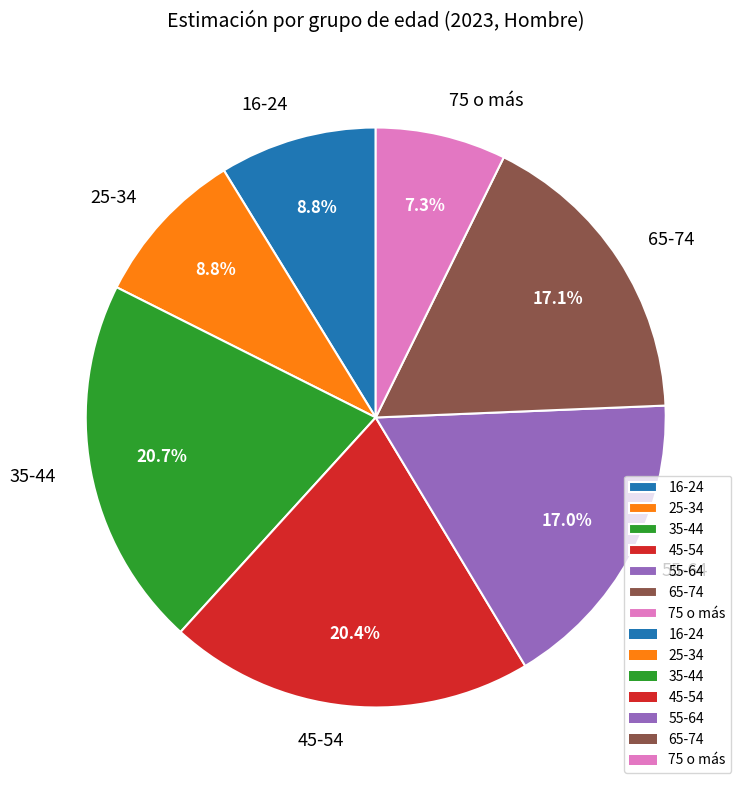

What percentage is the 35-44 slice, to the nearest percent?

21%